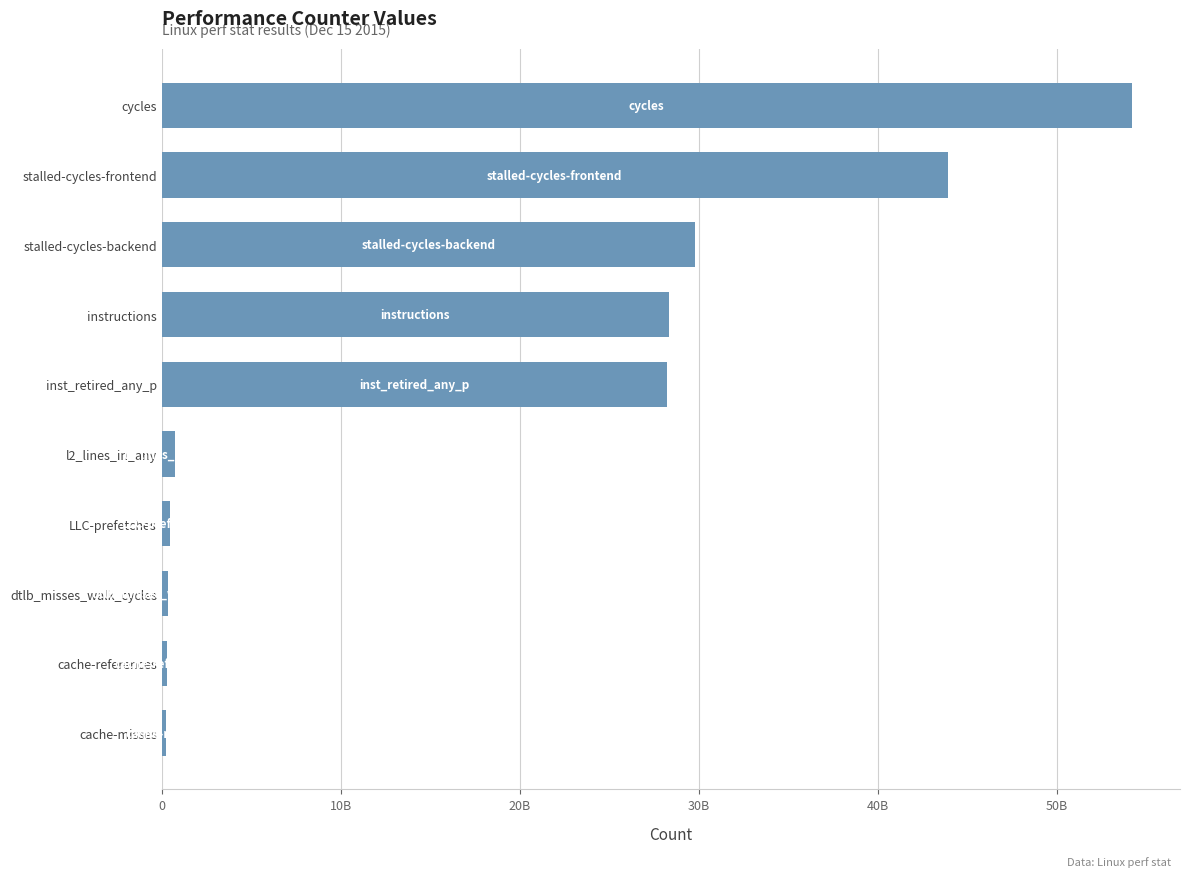

Are the bars horizontal?

Yes